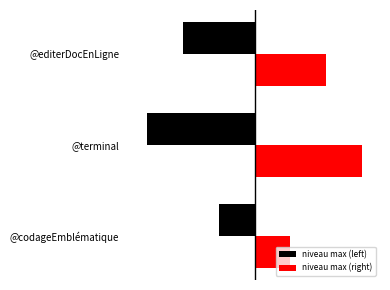

What is the average value of the niveau max (right) series?

2